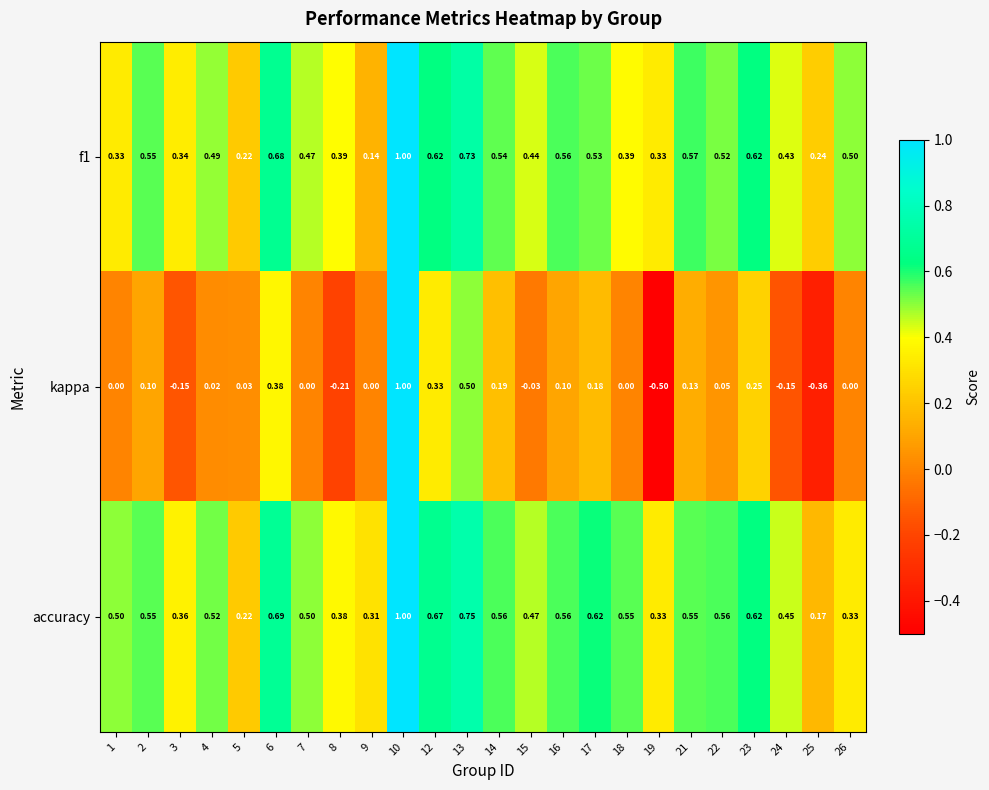

Between 17 and 24, which series saw the biggest shift?

kappa